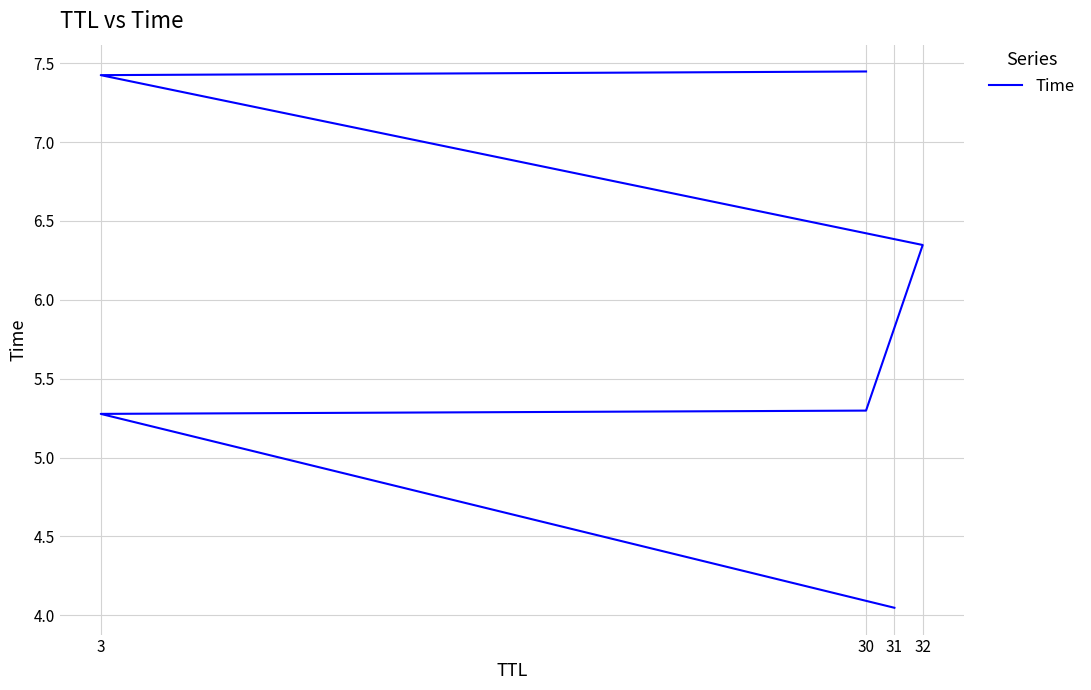

True or false: there are more than 0 points higher than both neighbors.

False